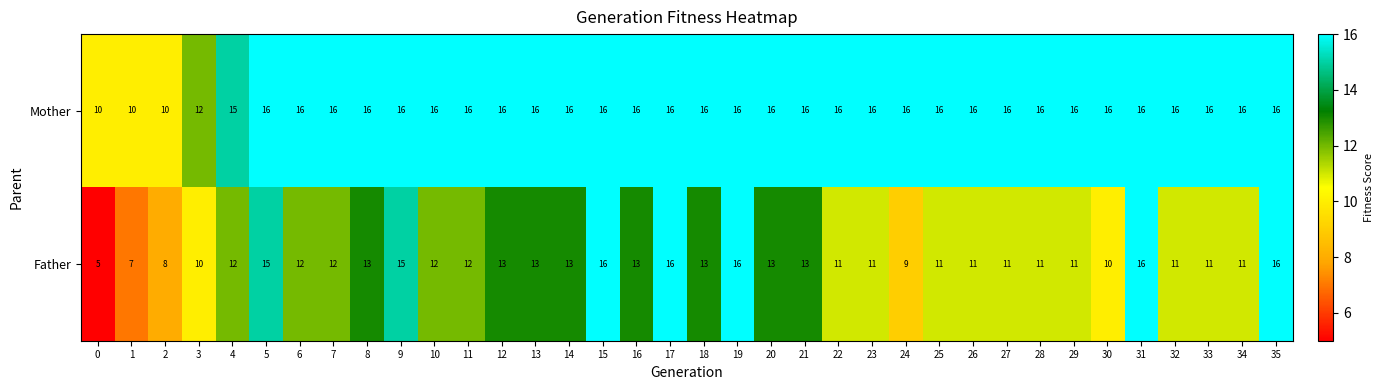

List the series in order of their overall mean, highest first.

Mother, Father